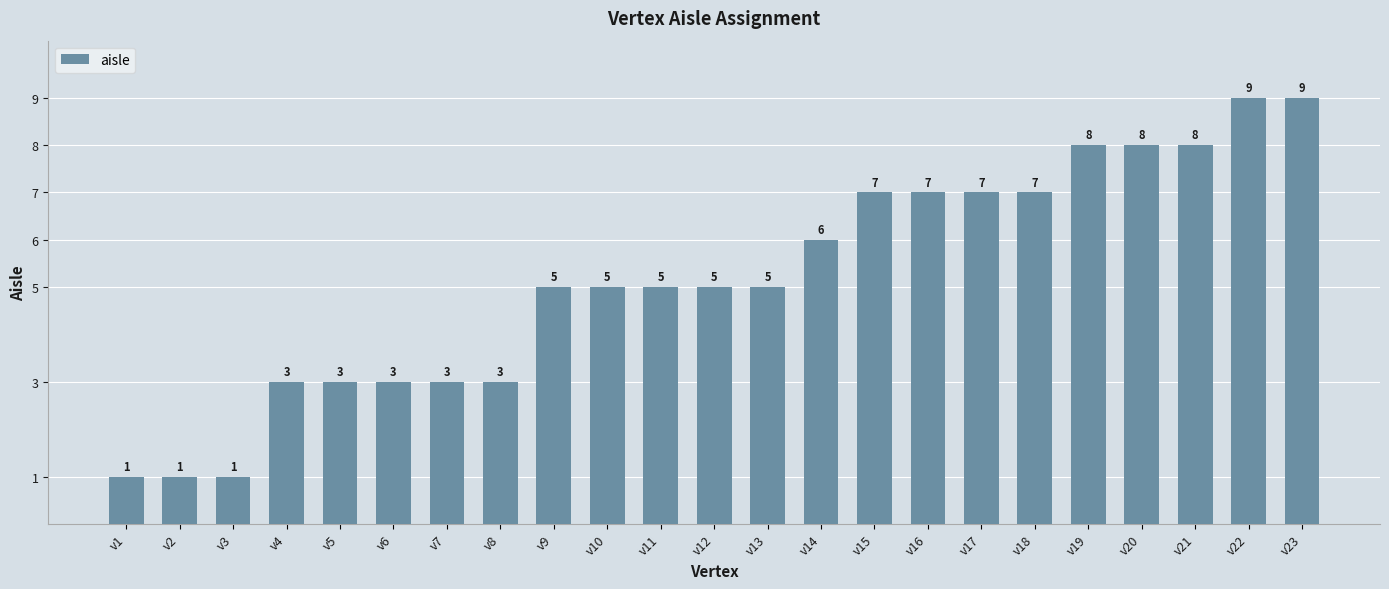

Count the values in the range 3 to 7.

15